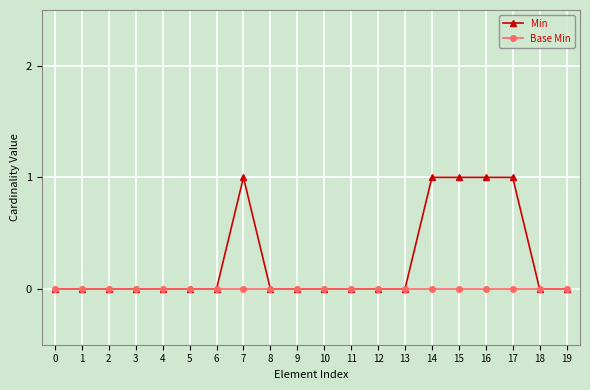

What is the spread (max minus min) of values at 16?

1